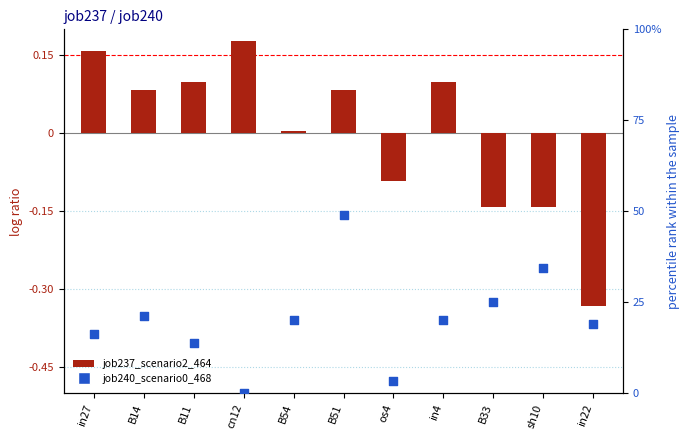

Is the value of job240_scenario0_468 at cn12 greater than the value of job237_scenario2_464 at B51?

No